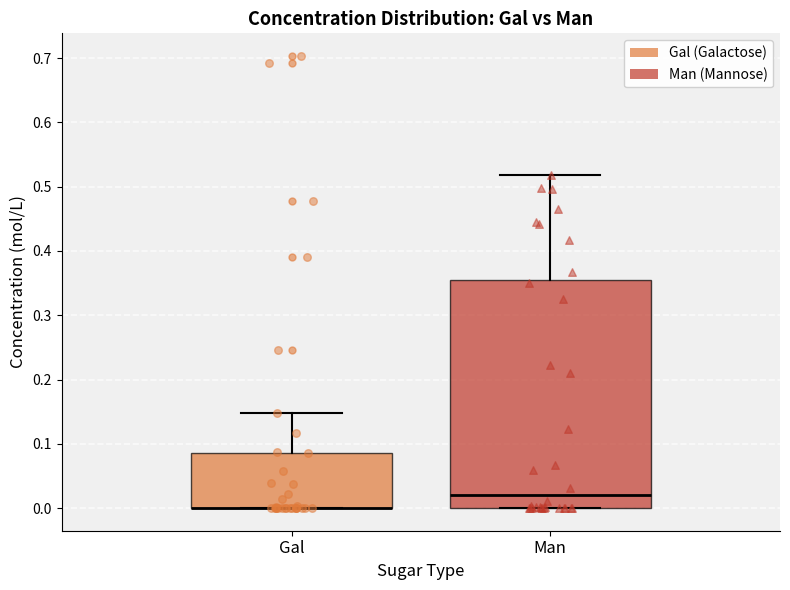

Reading left to right, transcribe this box plot: for each box, give where its median line is, the range the box spans, and where its two whiskers end, as read against the y-axis. The values are not printed on the chart, so give them approximately, as read against the axis.

Gal: median 0.00 (drawn on the box's lower edge), box 0.00 to 0.09, whiskers 0.00 to 0.15
Man: median 0.02, box 0.00 to 0.35, whiskers 0.00 to 0.52